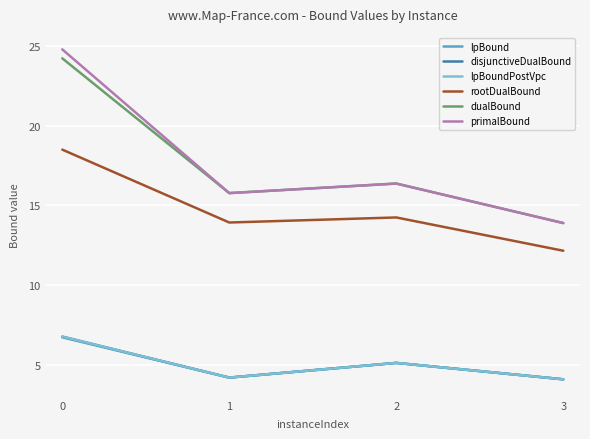

Does the chart have visible grid lines?

Yes